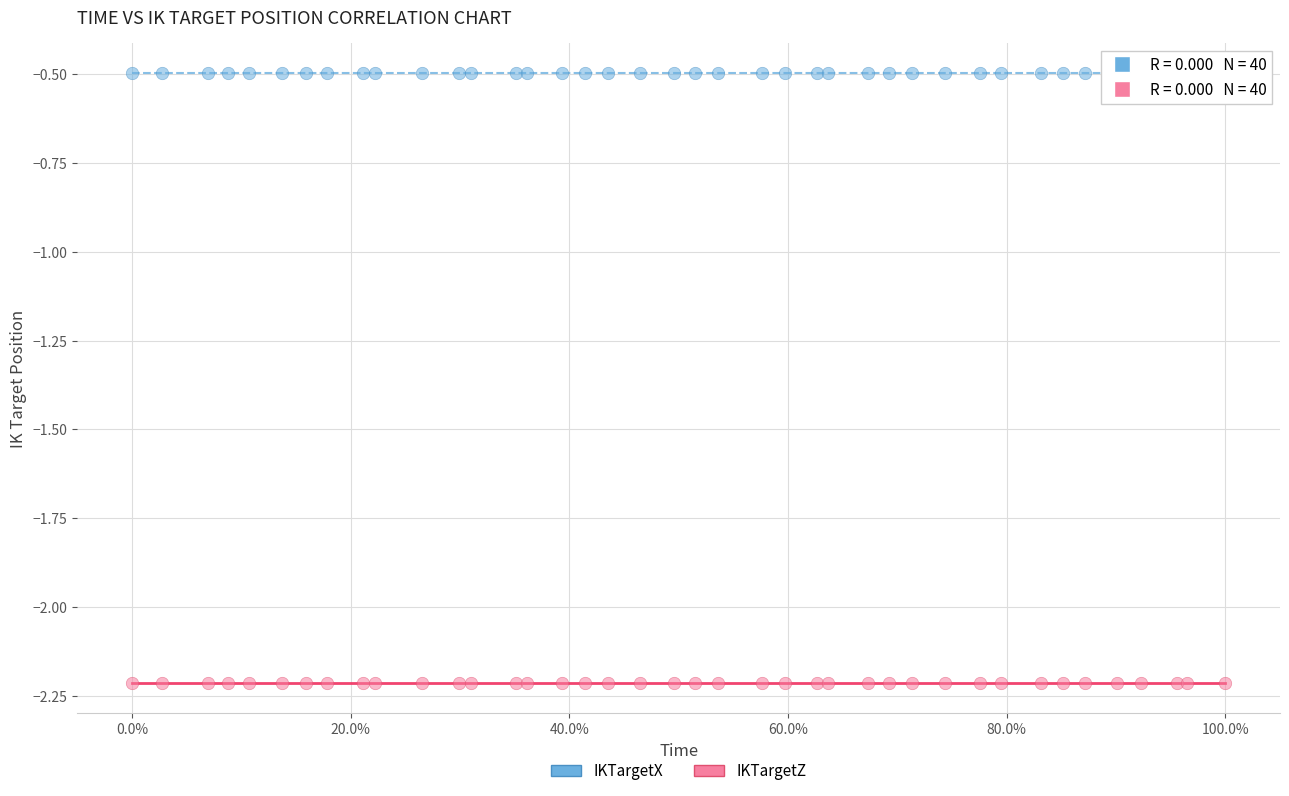

Which series reaches the maximum Y coordinate?

IKTargetX